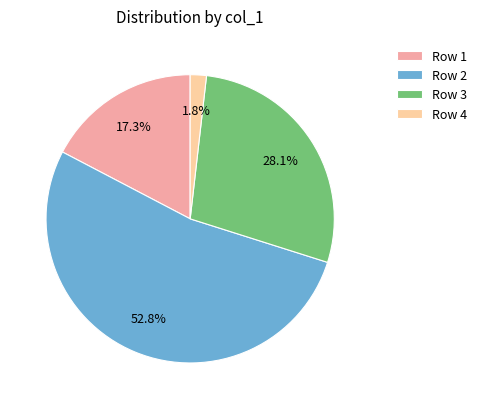

What percentage is the Row 2 slice, to the nearest percent?

53%